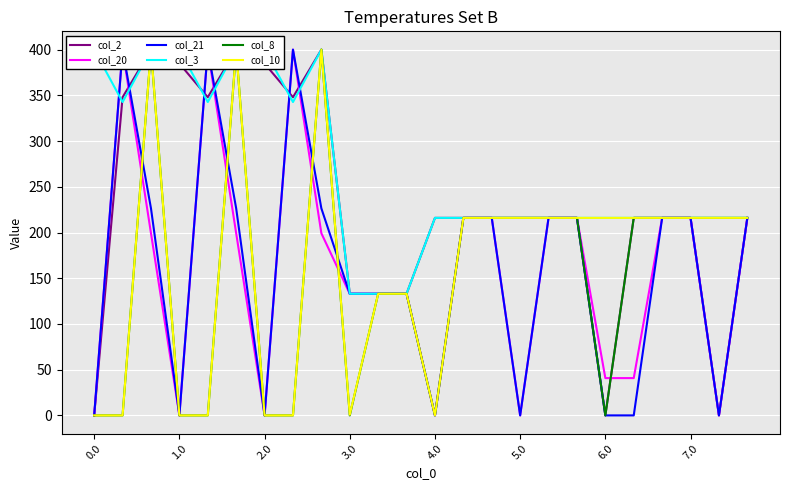

Which series changed the most between 8 and 20?

col_2